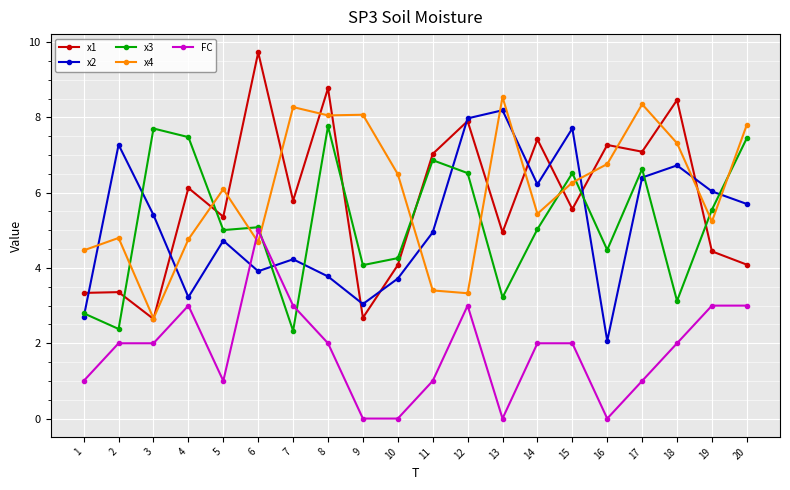

What is the total value across all series at 10?

18.5